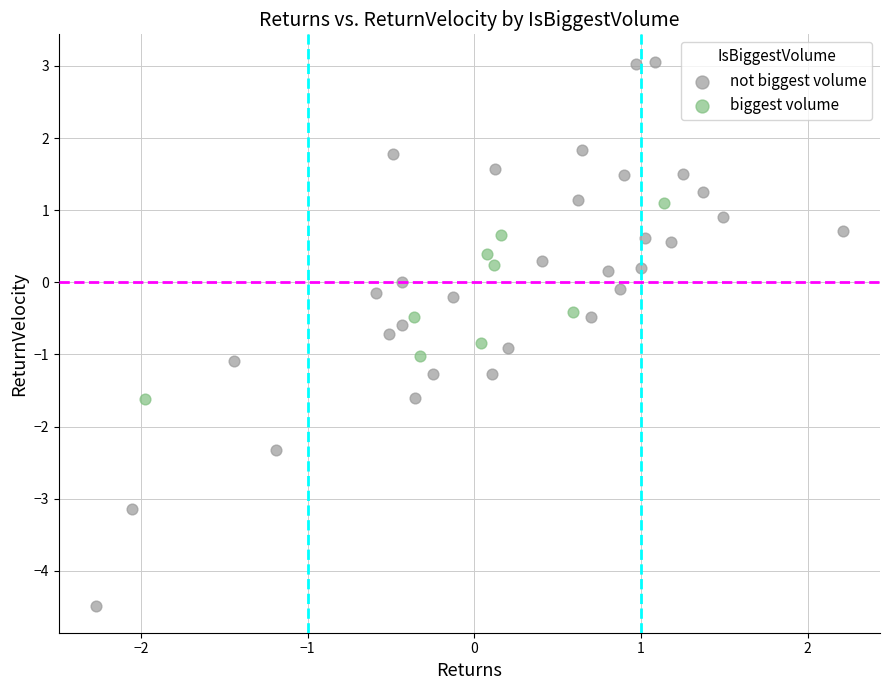

Which series reaches the minimum Y coordinate?

not biggest volume